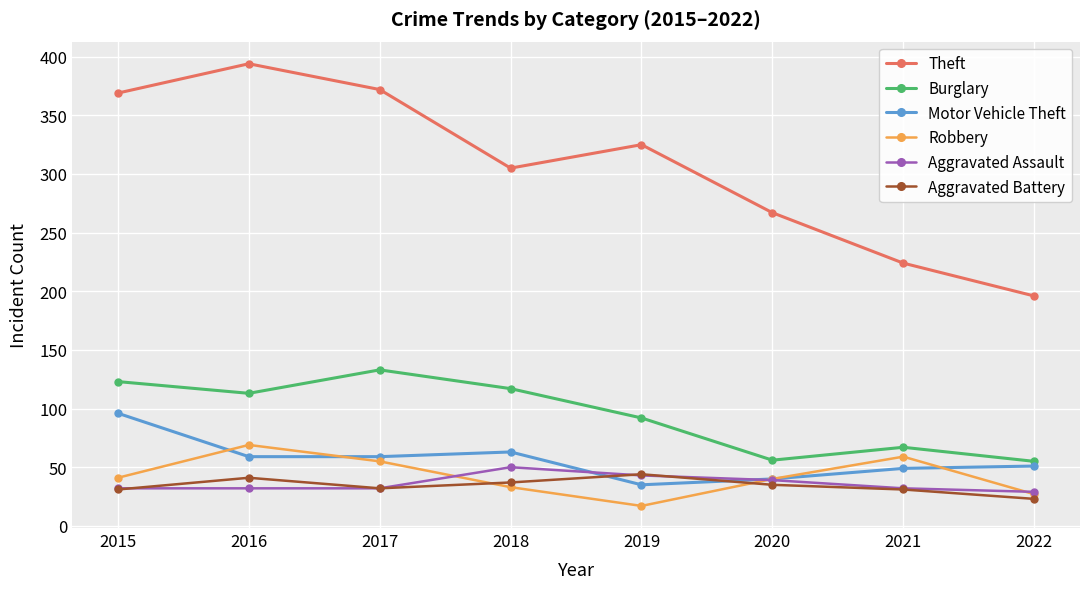

True or false: Aggravated Assault has more than 2 interior local peaks.

False